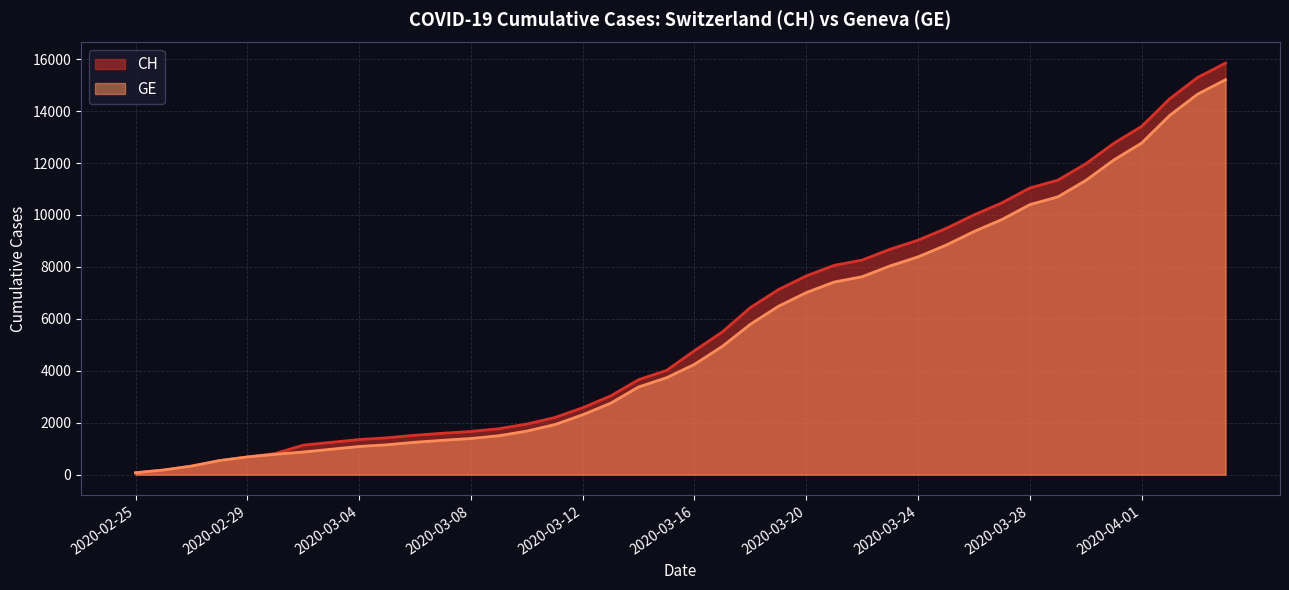

Reading right to left, transcribe all the data shown in this chart.

CH: 15850	15294	14473	13413	12758	11971	11340	11041	10467	10005	9481	9030	8681	8265	8061	7654	7125	6434	5501	4775	4014	3658	3033	2577	2199	1949	1770	1664	1595	1519	1420	1353	1245	1137	814	682	540	329	178	73
GE: 15208	14652	13831	12771	12116	11329	10698	10399	9825	9363	8839	8388	8039	7623	7419	7012	6483	5792	4944	4248	3733	3377	2752	2306	1928	1678	1499	1393	1324	1248	1152	1085	979	872	784	682	540	329	178	73